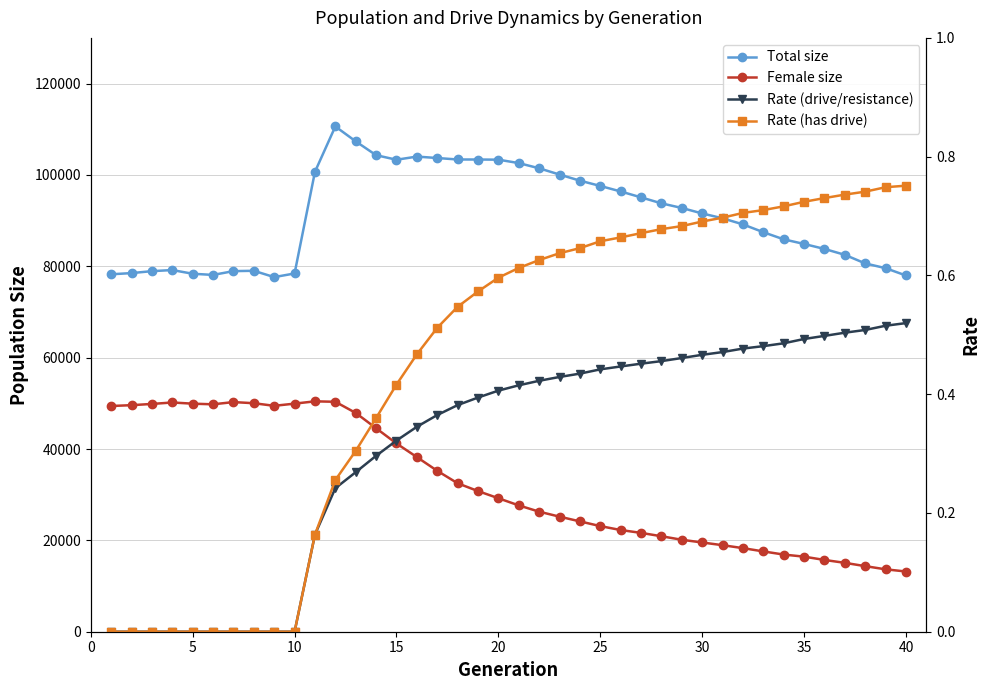

Reading left to right, extract all data points from this chart.

Total size: 78249.0	78510.0	78935.0	79173.0	78367.0	78109.0	78941.0	79014.0	77631.0	78427.0	100684.0	110613.0	107351.0	104322.0	103325.0	104016.0	103701.0	103381.0	103374.0	103340.0	102593.0	101453.0	100081.0	98746.0	97589.0	96380.0	95090.0	93780.0	92767.0	91568.0	90509.0	89174.0	87463.0	85902.0	84889.0	83800.0	82509.0	80629.0	79586.0	77984.0
Female size: 49415.0	49596.0	49865.0	50184.0	49925.0	49784.0	50272.0	50025.0	49454.0	49932.0	50435.0	50338.0	47898.0	44547.0	41211.0	38232.0	35224.0	32501.0	30790.0	29223.0	27657.0	26282.0	25189.0	24156.0	23122.0	22263.0	21636.0	20903.0	20131.0	19535.0	18944.0	18299.0	17581.0	16892.0	16434.0	15713.0	15080.0	14356.0	13661.0	13182.0
Rate (drive/resistance): 0.0	0.0	0.0	0.0	0.0	0.0	0.0	0.0	0.0	0.0	0.2	0.2	0.3	0.3	0.3	0.3	0.4	0.4	0.4	0.4	0.4	0.4	0.4	0.4	0.4	0.4	0.5	0.5	0.5	0.5	0.5	0.5	0.5	0.5	0.5	0.5	0.5	0.5	0.5	0.5
Rate (has drive): 0.0	0.0	0.0	0.0	0.0	0.0	0.0	0.0	0.0	0.0	0.2	0.3	0.3	0.4	0.4	0.5	0.5	0.5	0.6	0.6	0.6	0.6	0.6	0.6	0.7	0.7	0.7	0.7	0.7	0.7	0.7	0.7	0.7	0.7	0.7	0.7	0.7	0.7	0.7	0.8